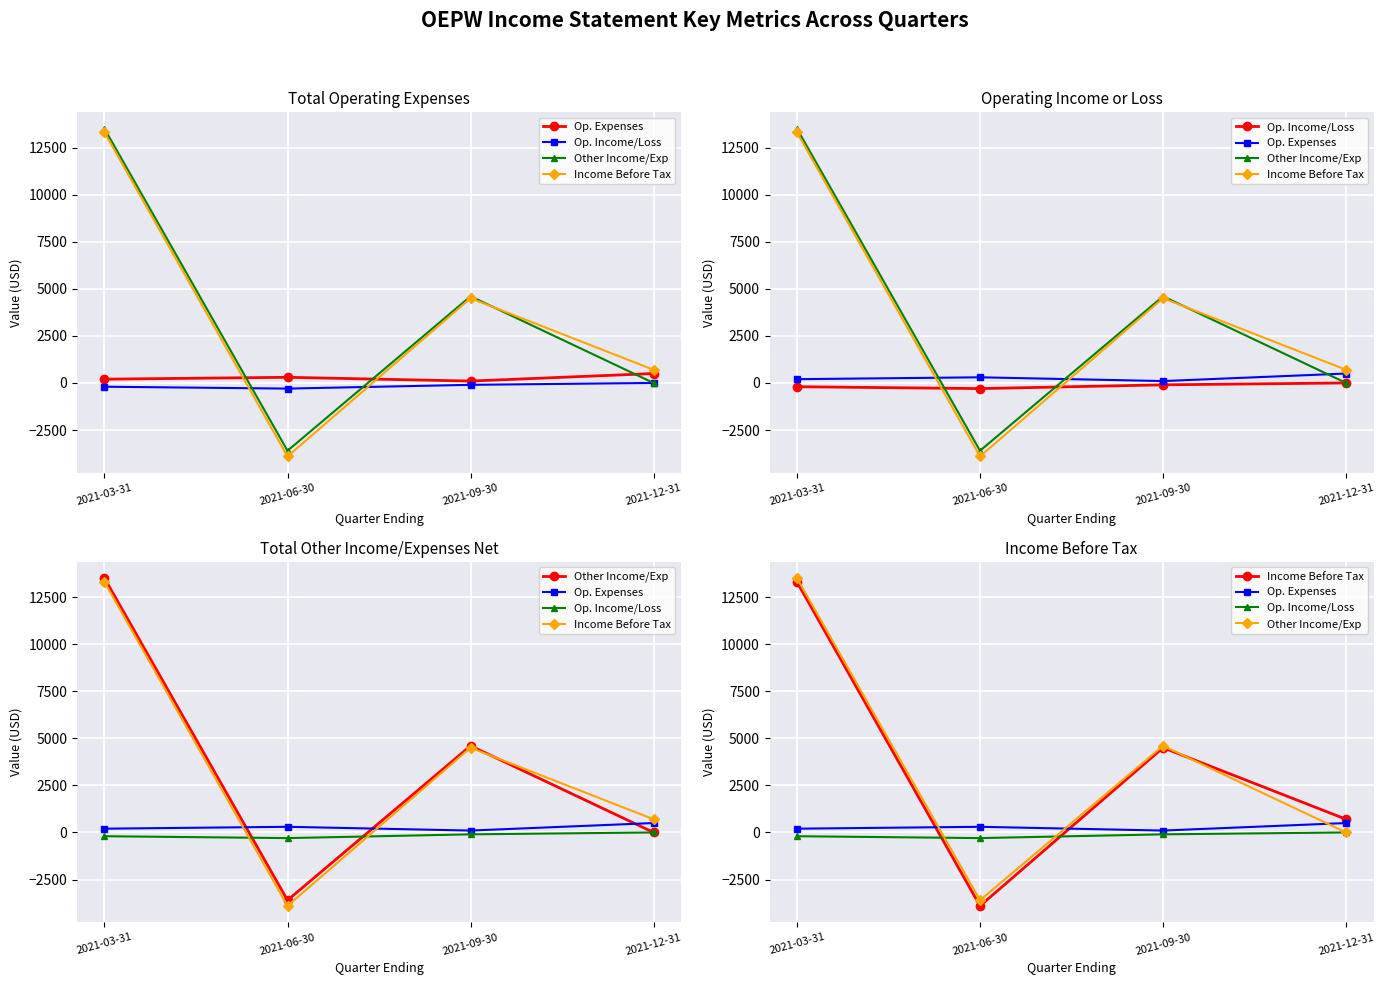

Rank the series by their maximum value, from highest to lowest.

Other Income/Exp, Income Before Tax, Op. Expenses, Op. Income/Loss